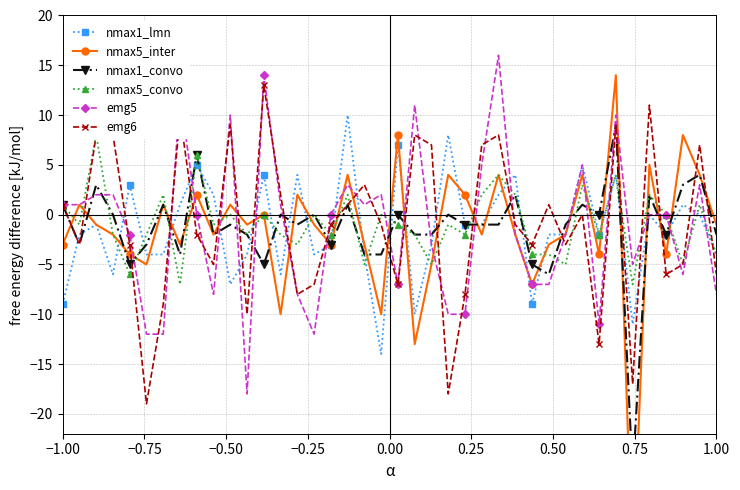

True or false: emg6 has more than 0 interior local peaks.

True